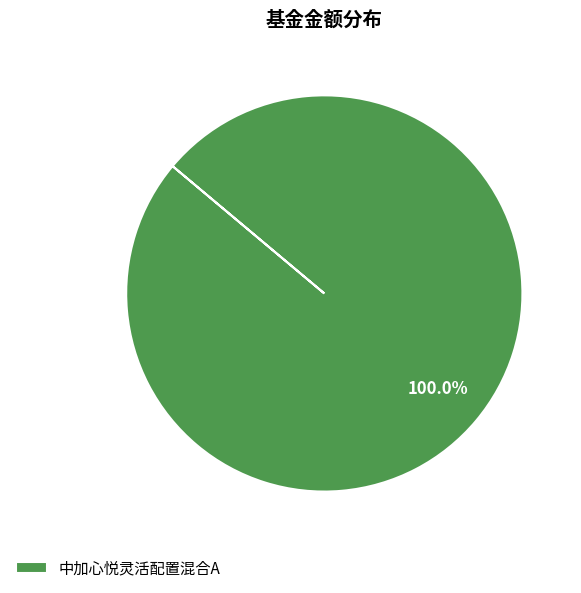

Rank the categories by value from highest to lowest.

中加心悦灵活配置混合A